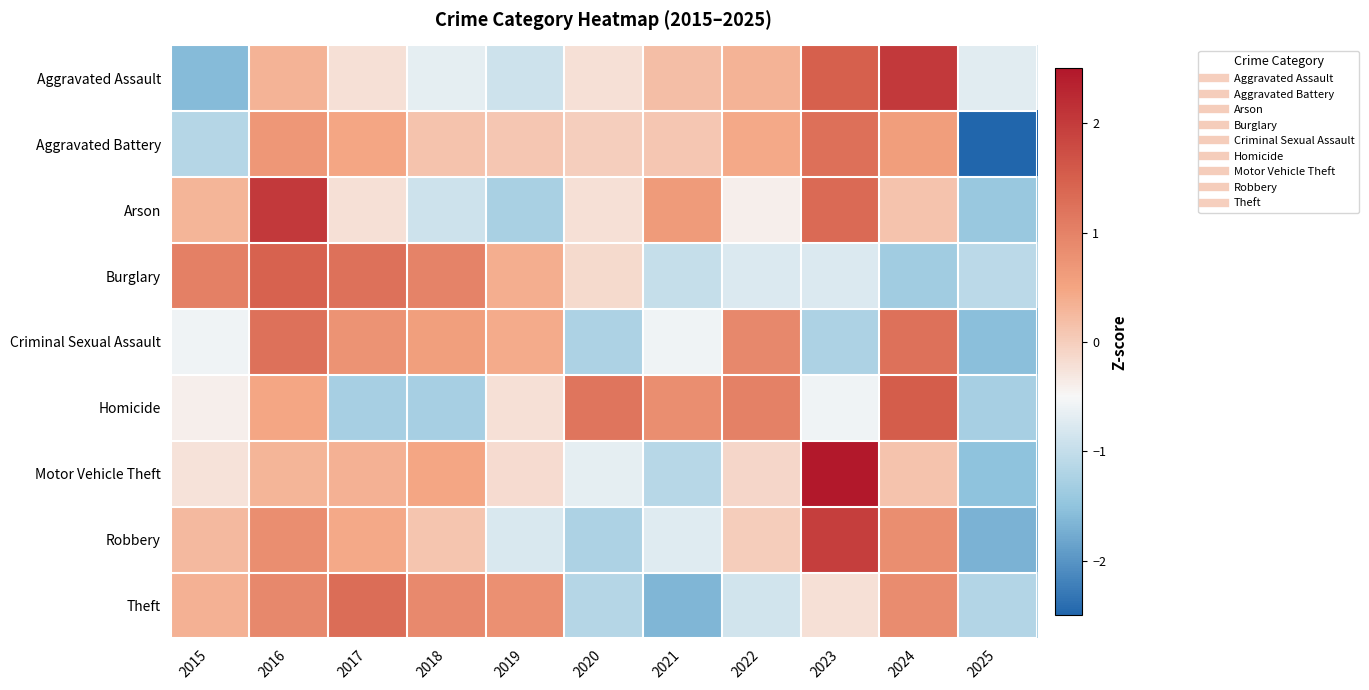

Which has a higher value, 2016 or 2015?

2016